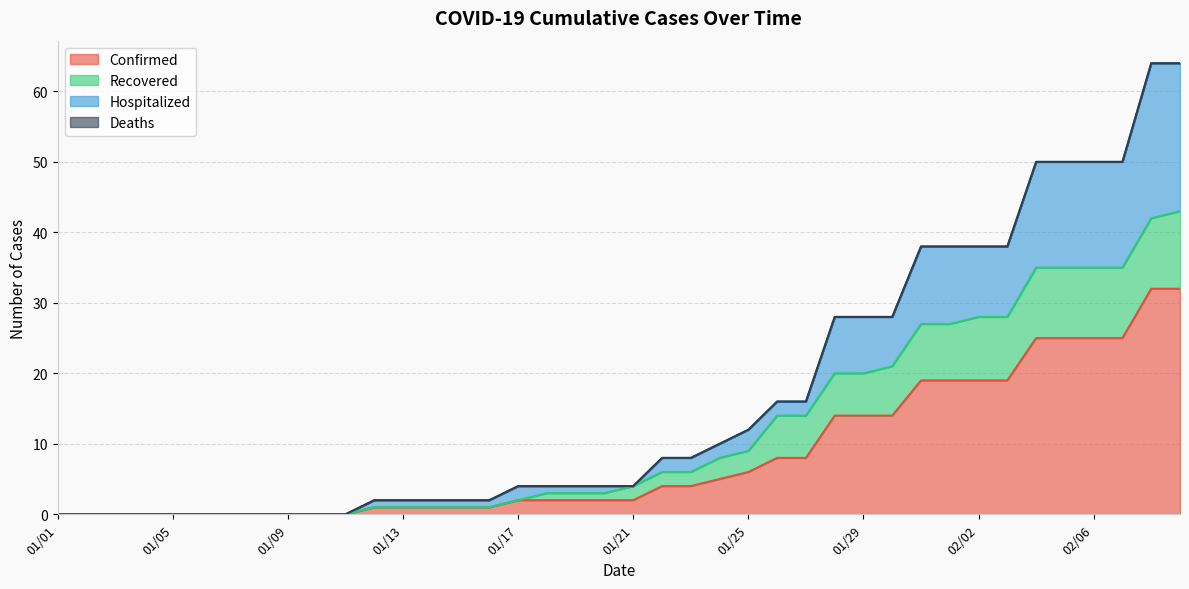

Reading right to left, what are all the values shown in this chart?

Confirmed: 32	32	25	25	25	25	19	19	19	19	14	14	14	8	8	6	5	4	4	2	2	2	2	2	1	1	1	1	1	0	0	0	0	0	0	0	0	0	0	0
Recovered: 43	42	35	35	35	35	28	28	27	27	21	20	20	14	14	9	8	6	6	4	3	3	3	2	1	1	1	1	1	0	0	0	0	0	0	0	0	0	0	0
Hospitalized: 64	64	50	50	50	50	38	38	38	38	28	28	28	16	16	12	10	8	8	4	4	4	4	4	2	2	2	2	2	0	0	0	0	0	0	0	0	0	0	0